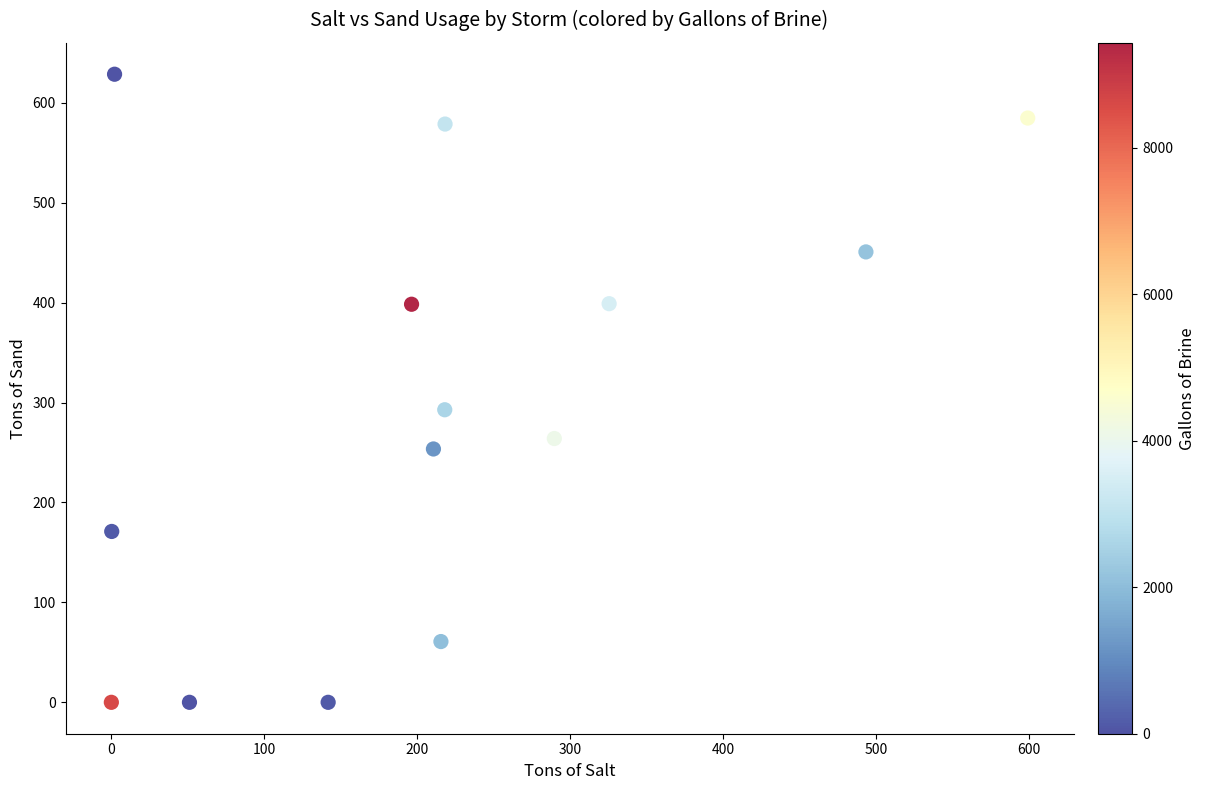

What Y value in the scatter plot is closest to 314?

292.8